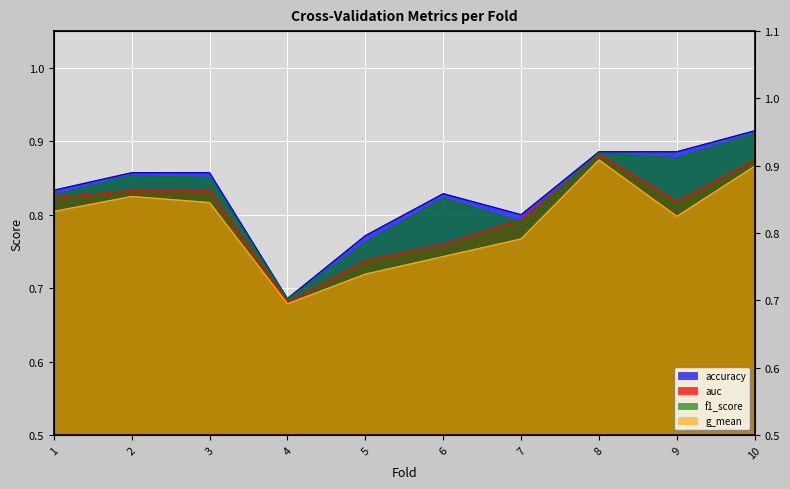

Is it true that g_mean equals 0.7 at 5?

True